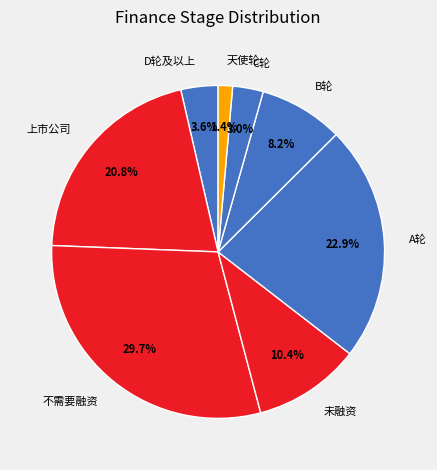

True or false: 上市公司 accounts for 32% of the total.

False